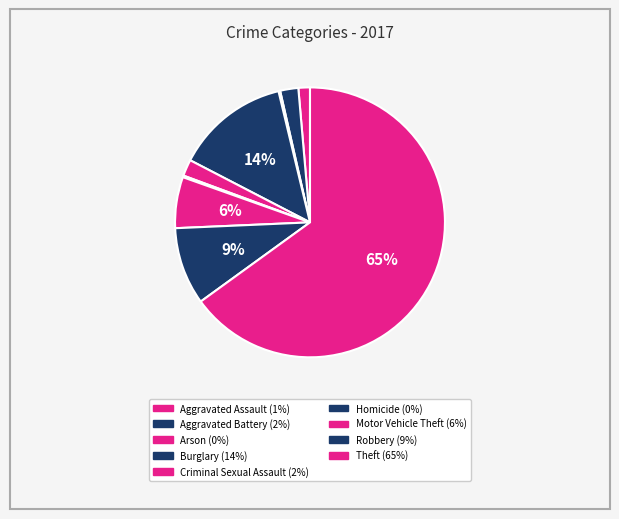

How many slices are in this pie chart?

9